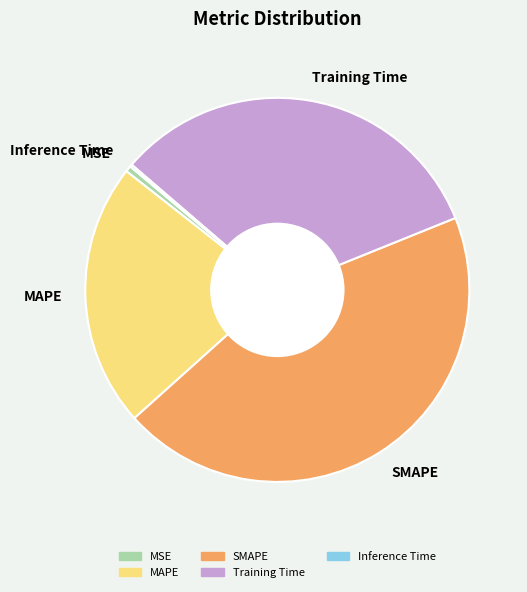

Which has a higher value, SMAPE or Training Time?

SMAPE